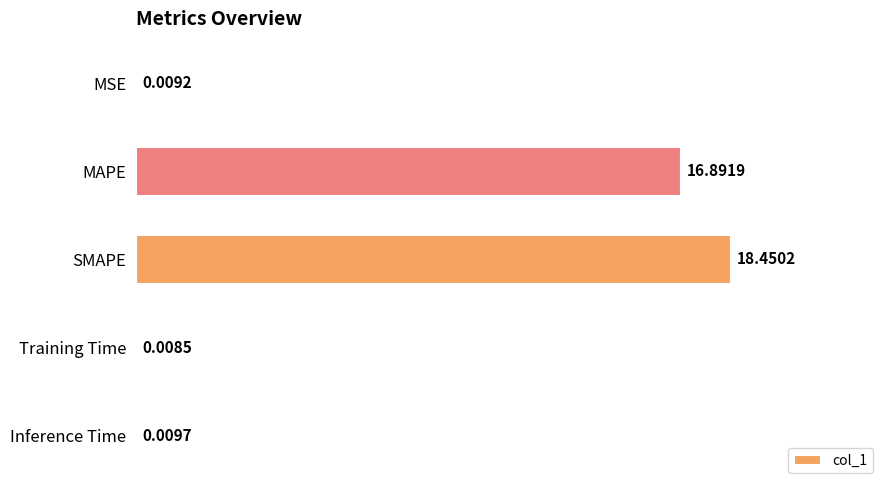

What is the sum of all values?

35.4